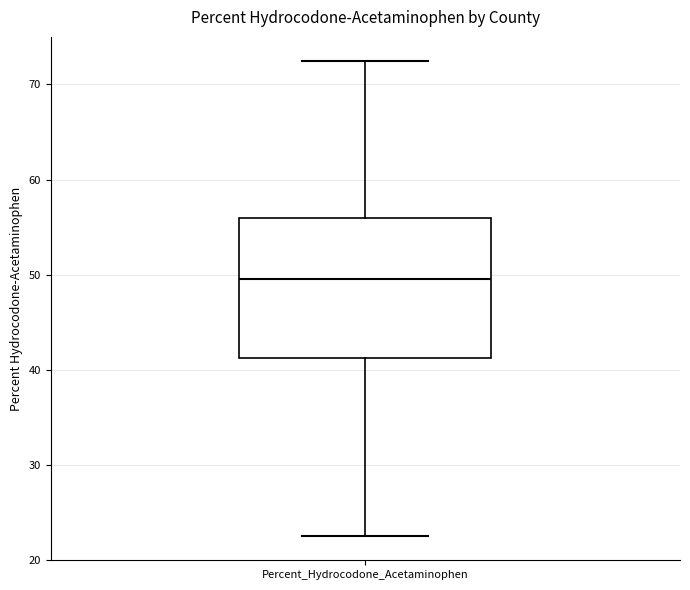

Transcribe this box plot: give where the median line is, the range the box spans, and where the two whiskers end, as read against the y-axis. The values are not printed on the chart, so give them approximately, as read against the axis.

median 50, box 41 to 56, whiskers 22 to 72